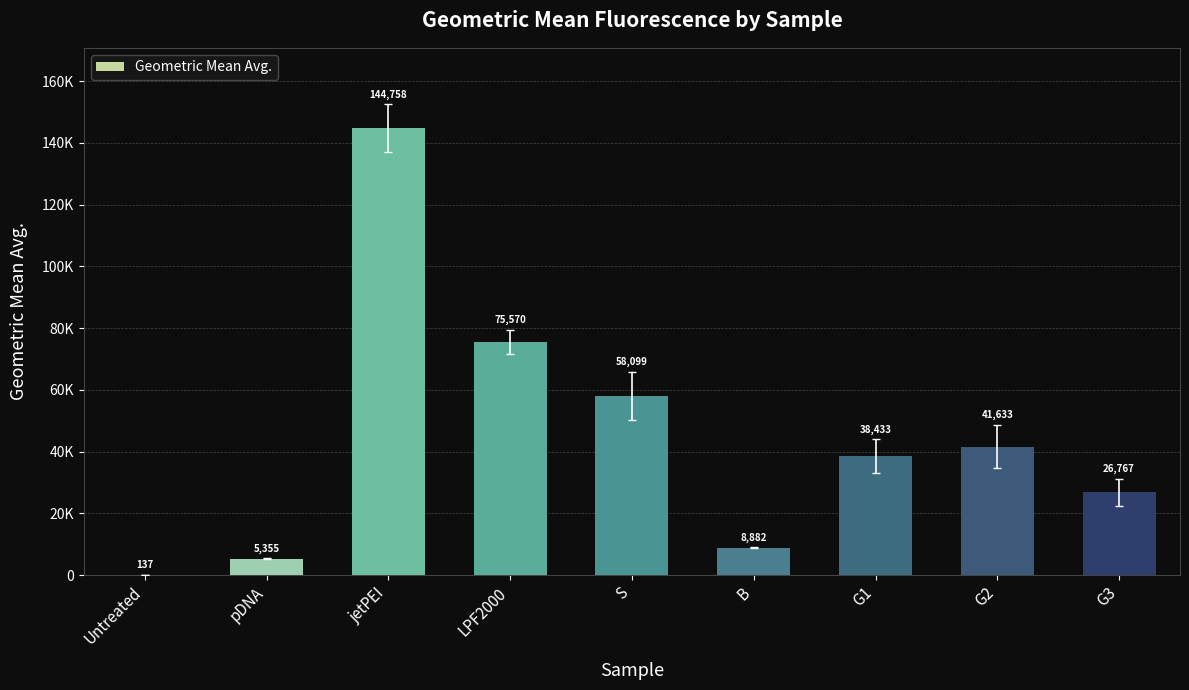

What is the label of the 3rd bar from the left?

jetPEI